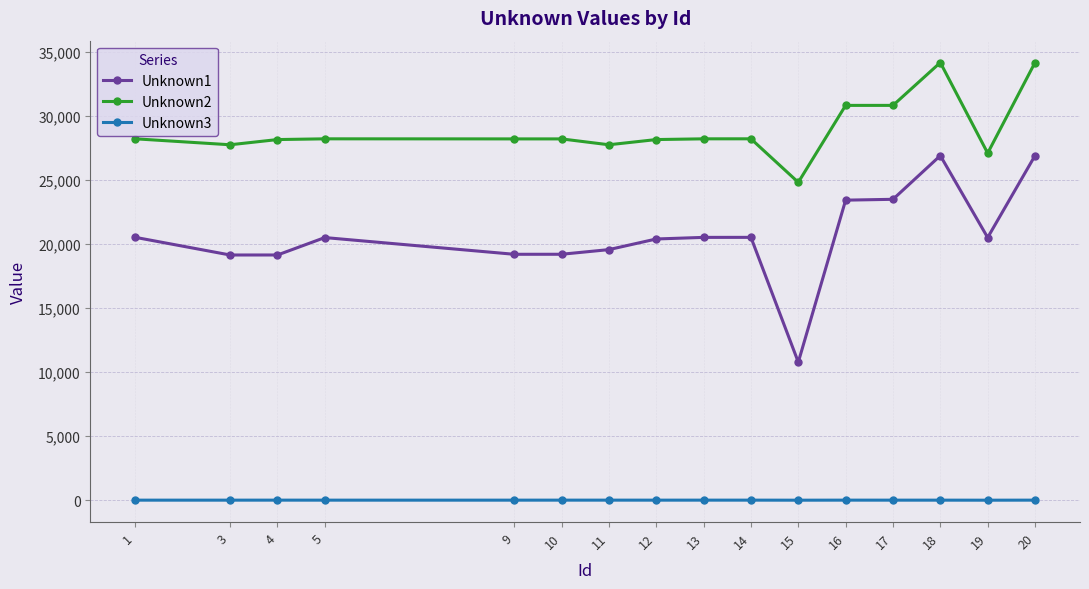

What is the greatest value displayed?

34184